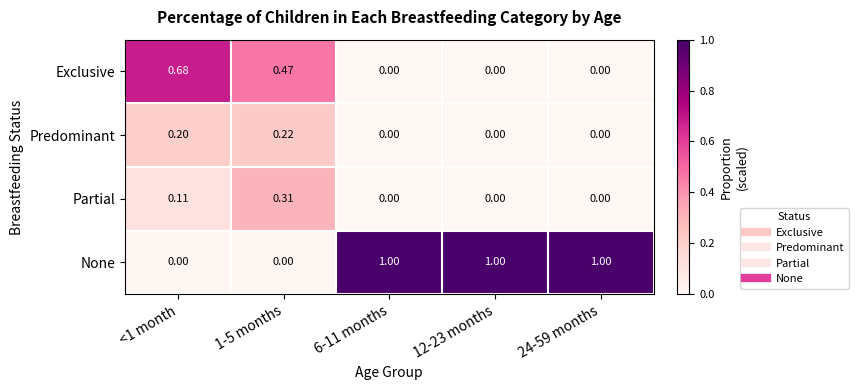

List the series in order of their peak value, lowest first.

Predominant, Partial, Exclusive, None